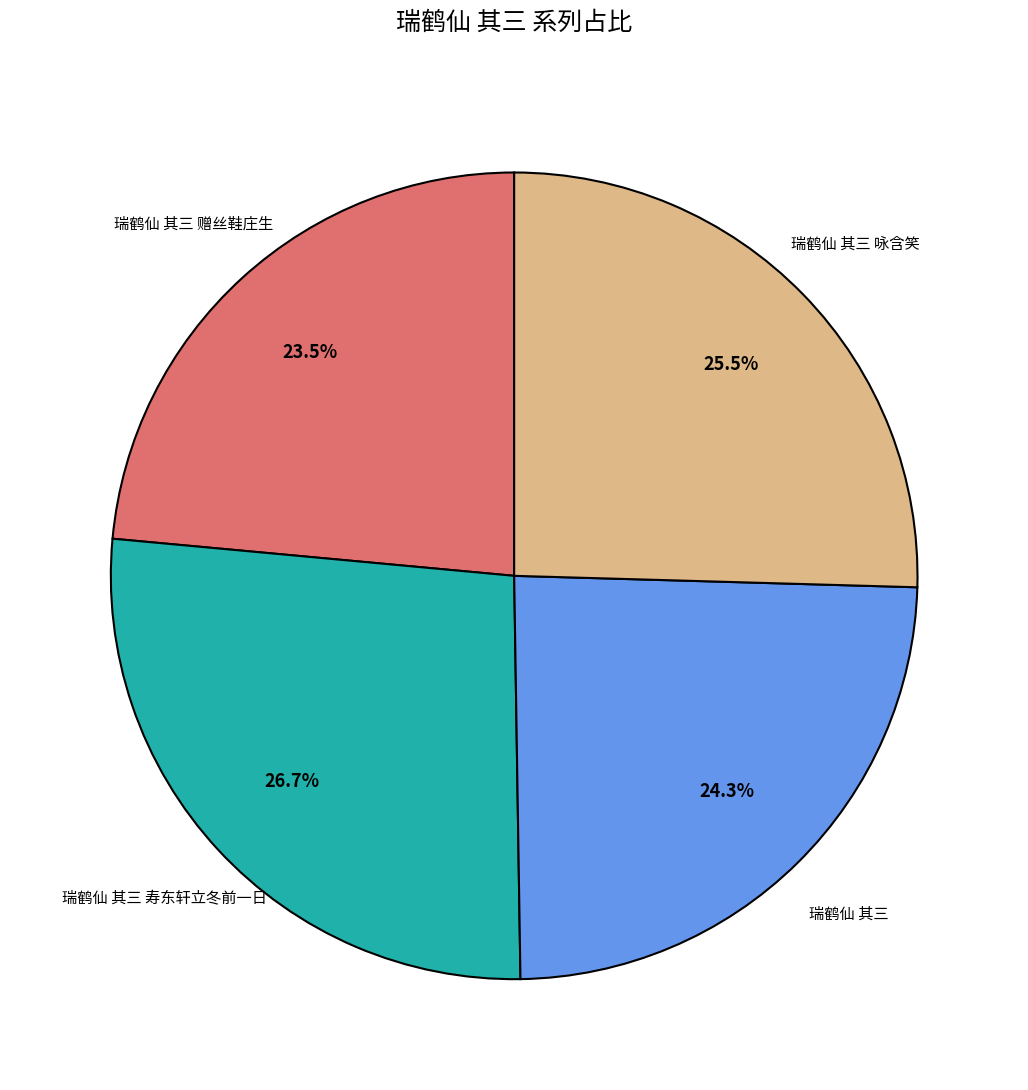

What is the ratio of the value at 瑞鹤仙 其三 咏含笑 to the value at 瑞鹤仙 其三 赠丝鞋庄生?

1.1